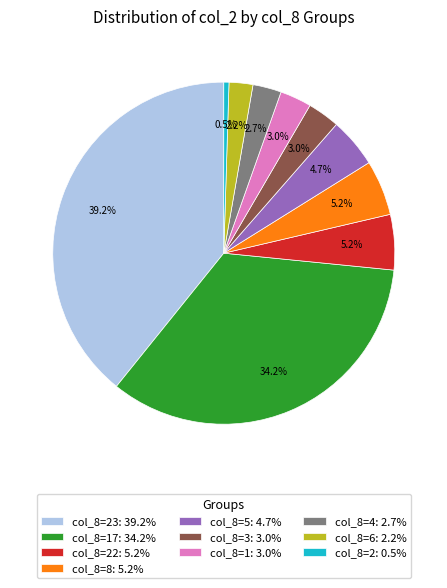

Combined, do col_8=5: 4.7% and col_8=23: 39.2% account for over 50%?

No